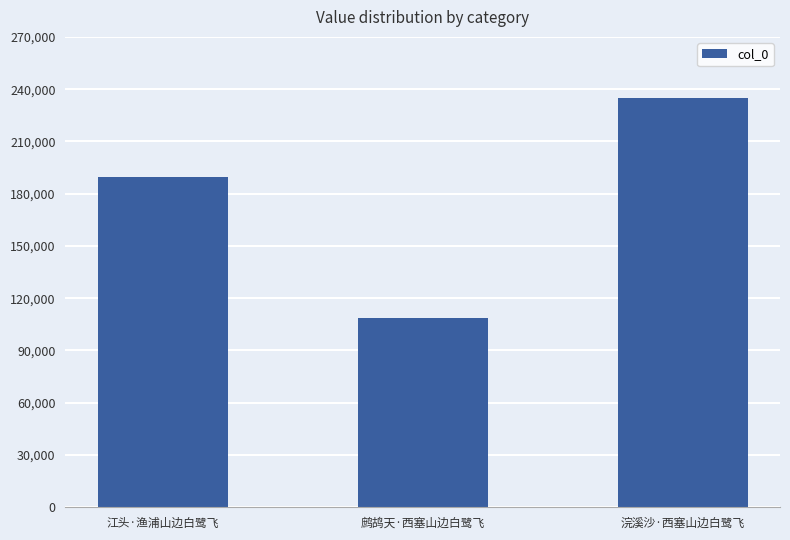

The chart shows a value of 298271 at 江头·渔浦山边白鹭飞. True or false?

False